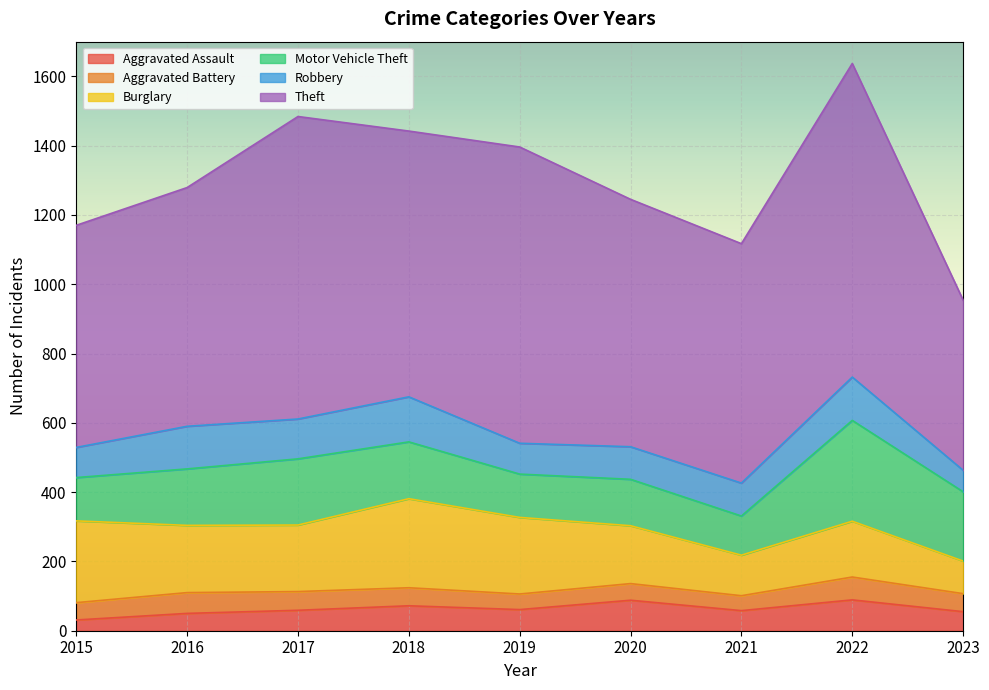

What is the sum of all Aggravated Battery values?

470